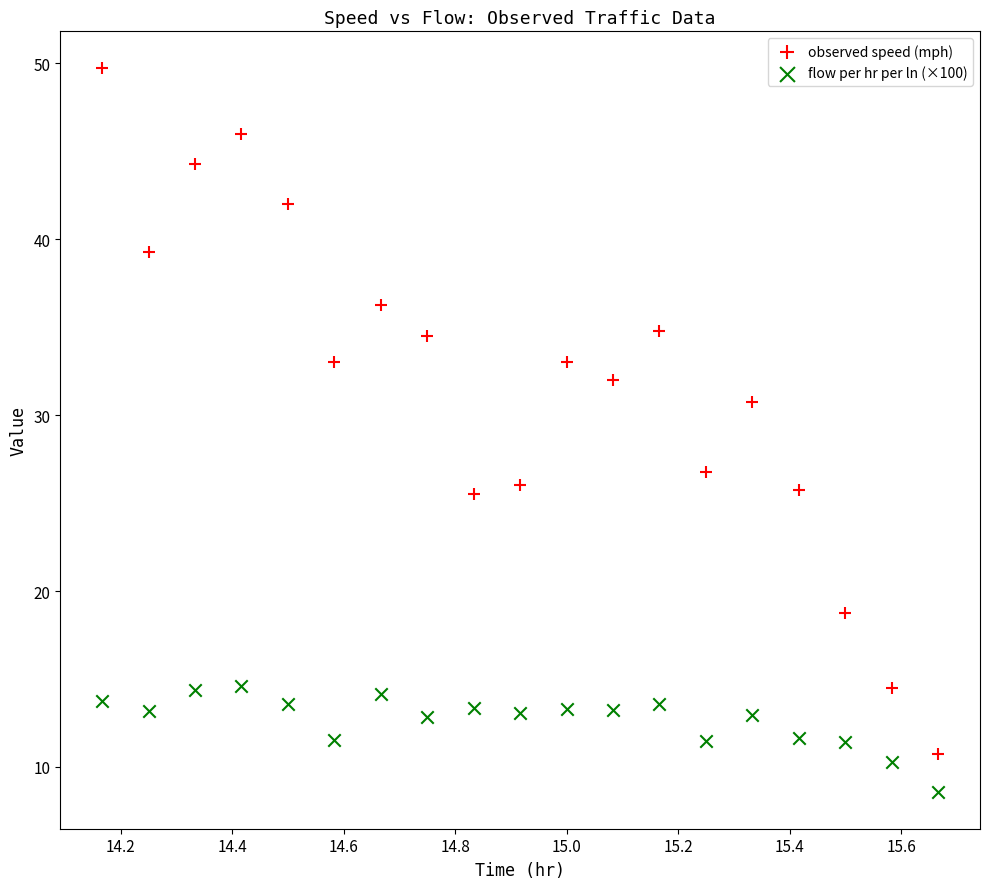

What are all the series names shown in the legend?

observed speed (mph), flow per hr per ln (×100)